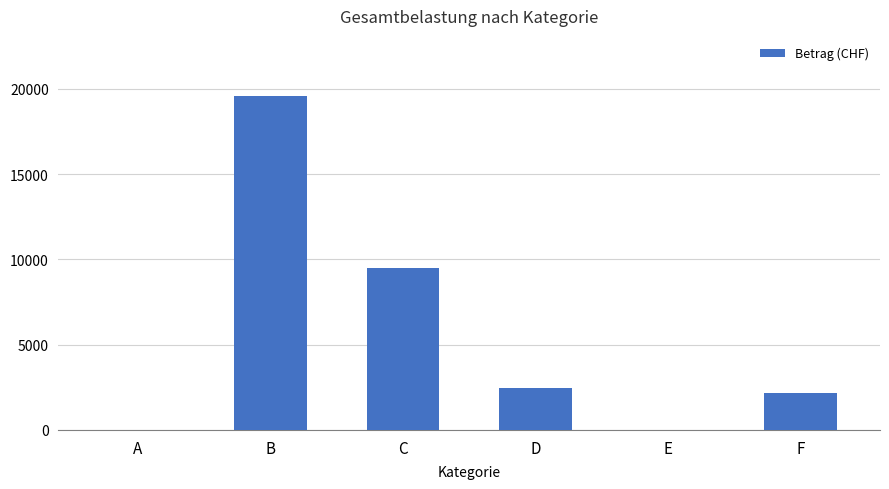

What is the sum of the values at A and C?

9500.0